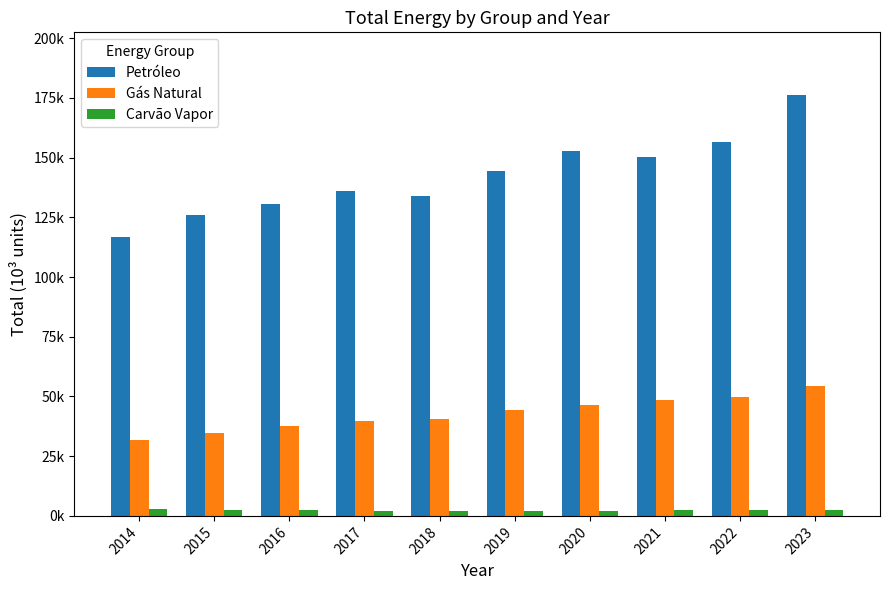

Are the bars grouped side by side (vs. stacked)?

Yes